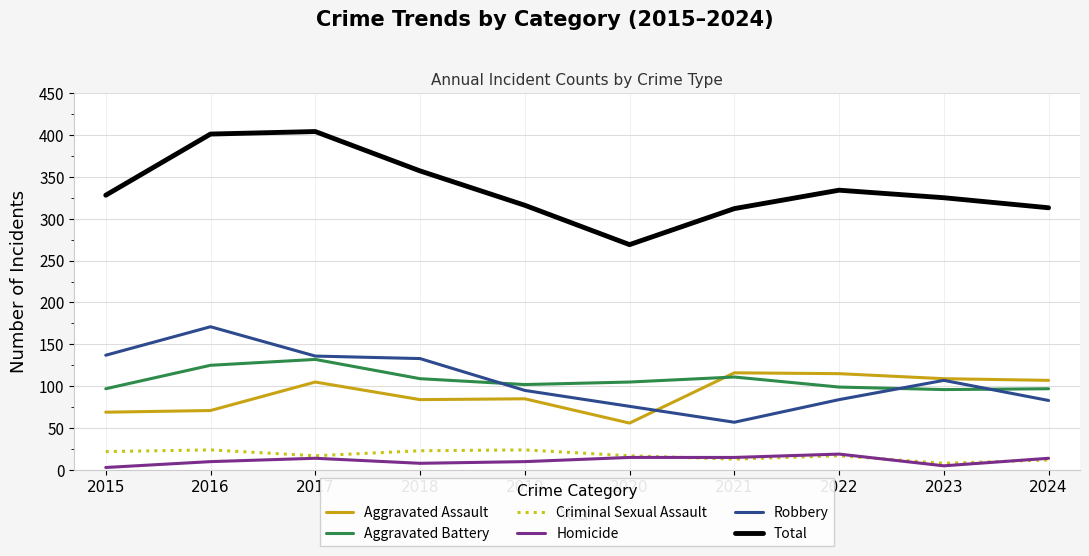

Which series has the largest total across all categories?

Total